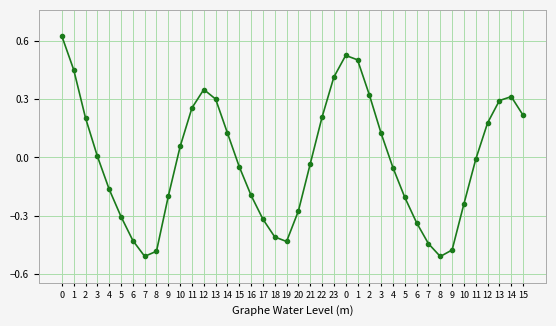

Where is the data nearest to the value 0?

3